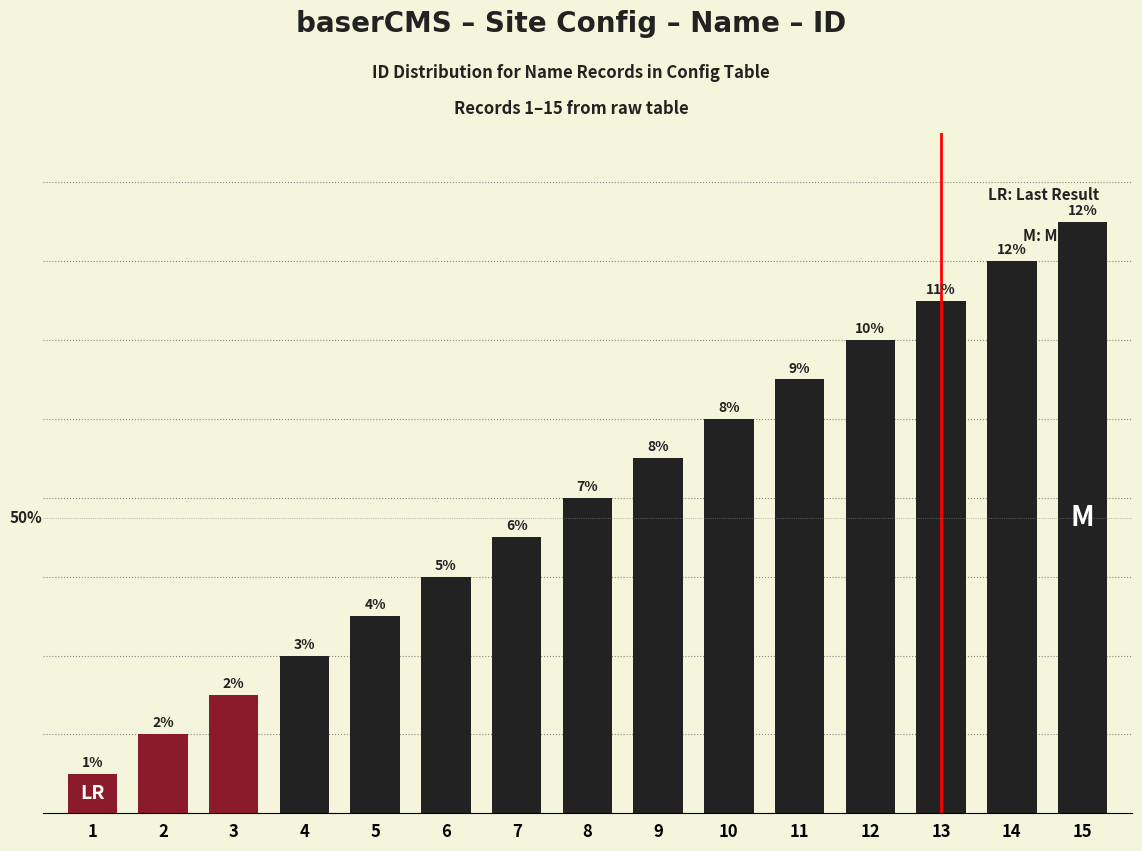

Rank the categories by value from lowest to highest.

1, 2, 3, 4, 5, 6, 7, 8, 9, 10, 11, 12, 13, 14, 15